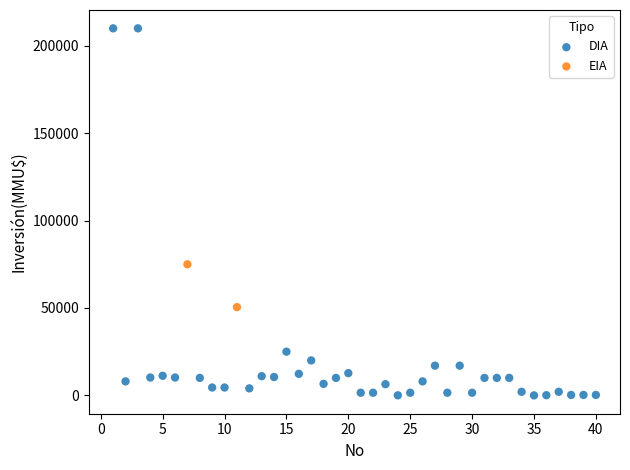

What are all the series names shown in the legend?

DIA, EIA